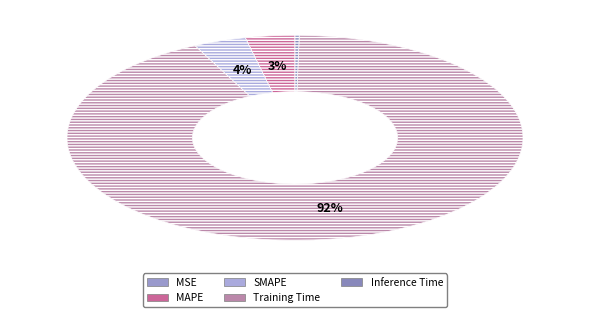

Which slice is the smallest?

MSE